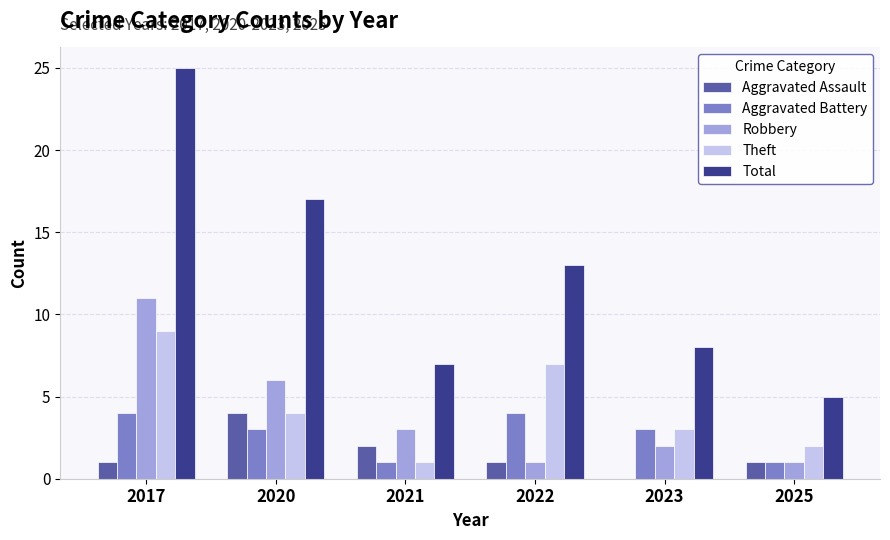

What is the sum of all Total values?

75